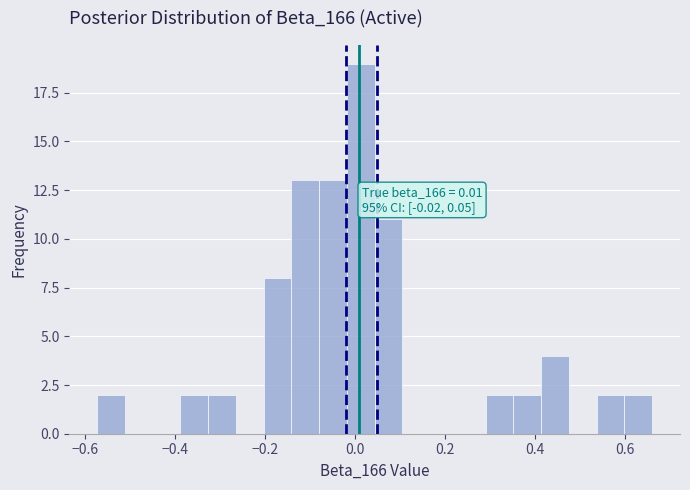

Around what value on the x-axis is the tallest bar? Give the approximate position of its centre, as read against the axis.

0.02